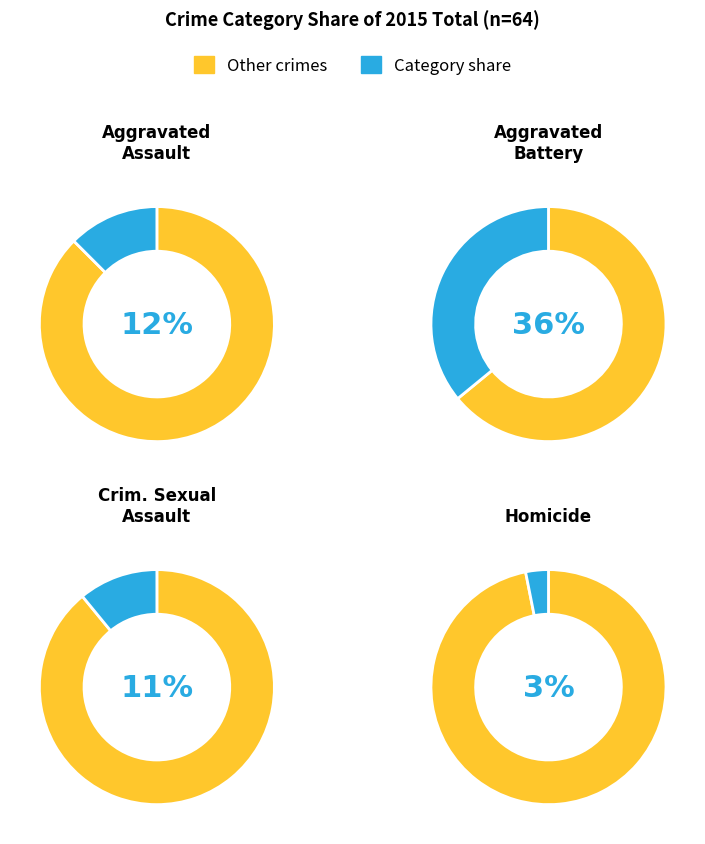

Does 3 account for over 50% of the chart?

No